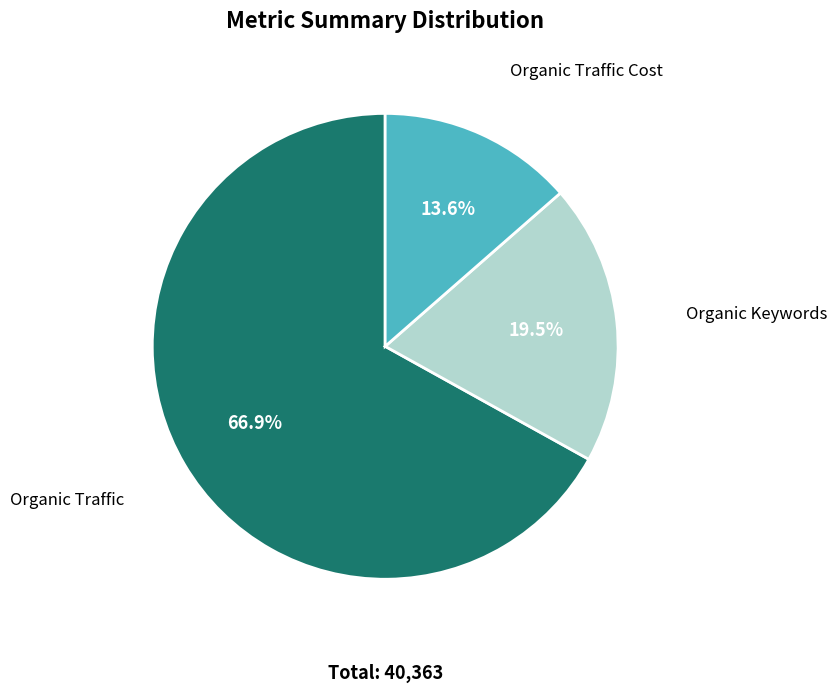

What percentage do Organic Traffic and Organic Keywords together represent?

86.4%